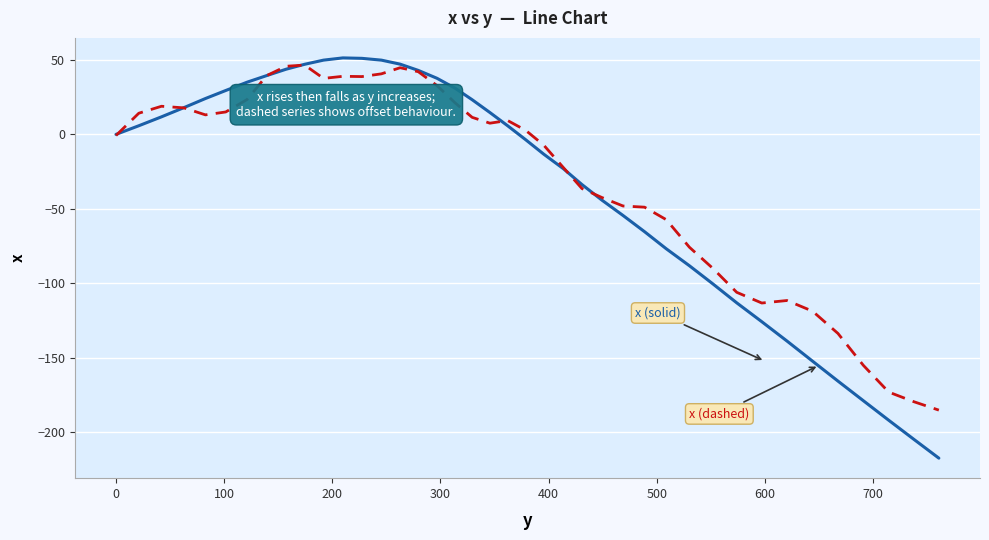

How many lines are shown in the chart?

2